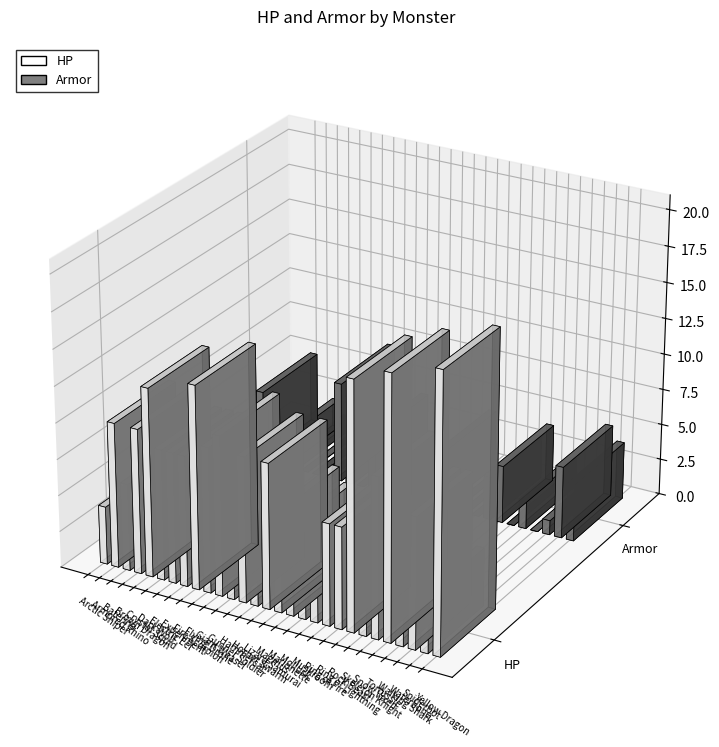

What is the average value of the HP series?

9